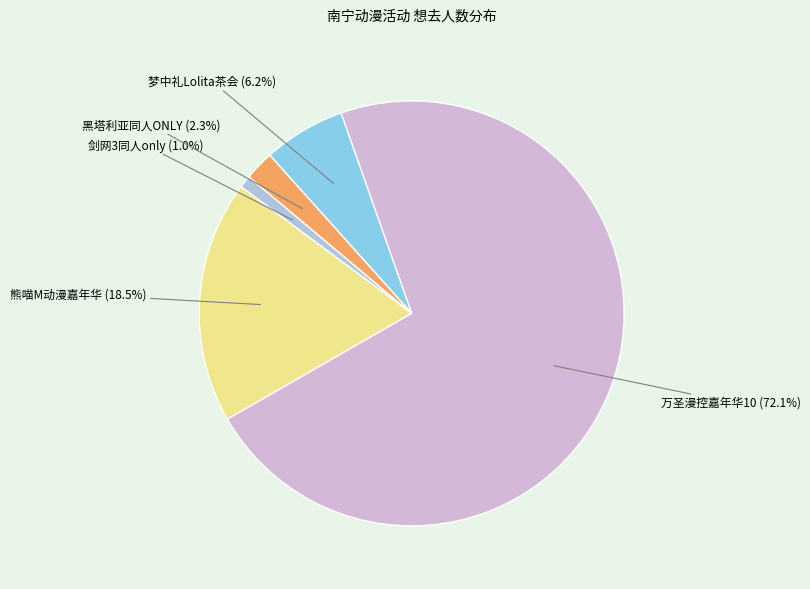

Between 剑网3同人only and 梦中礼Lolita茶会, which is larger?

梦中礼Lolita茶会